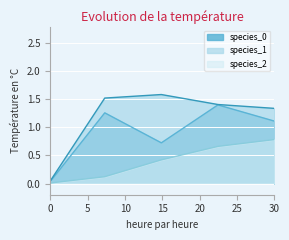

What is the label of the 4th point from the right?

7.272727272727273